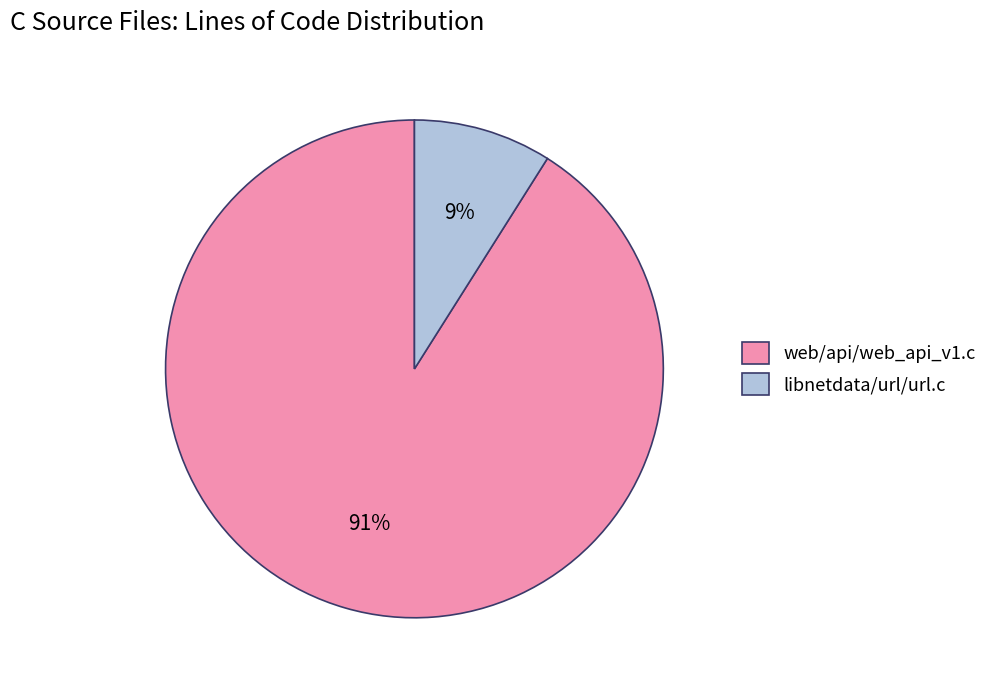

Which slice is the largest?

web/api/web_api_v1.c